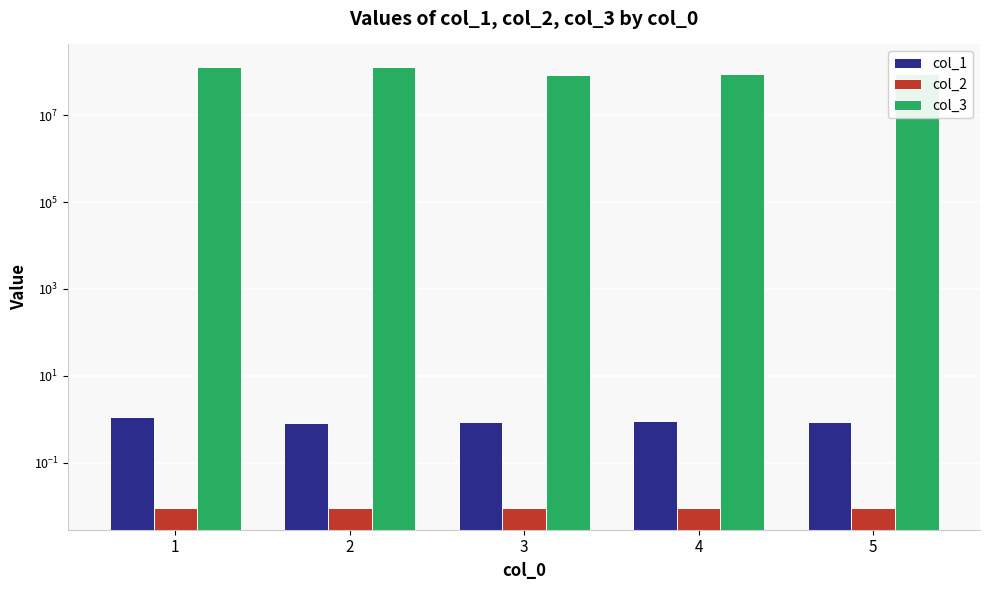

Which series has the largest total across all categories?

col_3